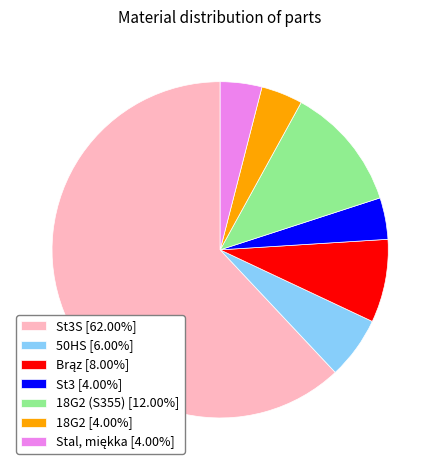

Do 18G2 (S355) [12.00%] and 50HS [6.00%] together represent more than half of the pie?

No